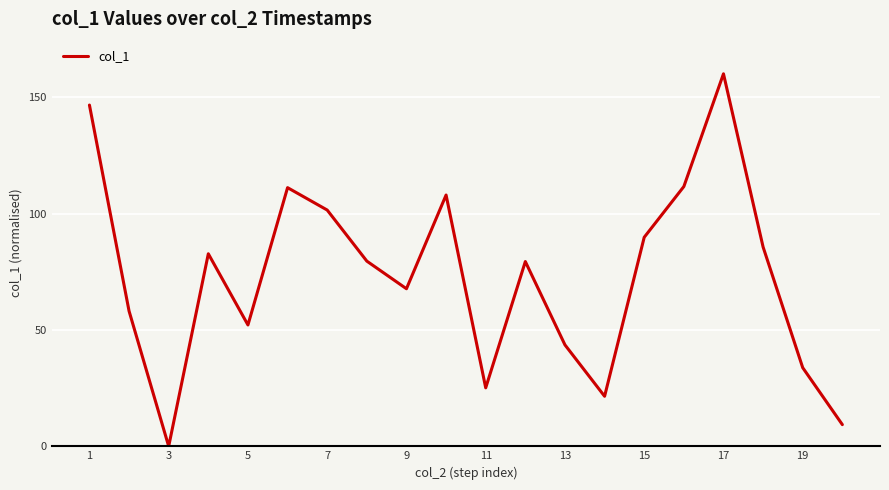

What is the greatest value displayed?

160.0